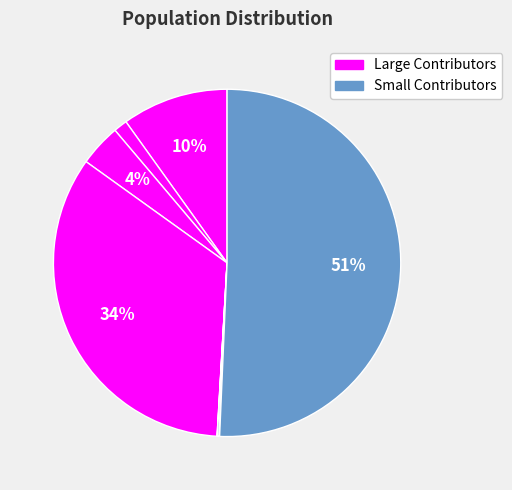

To the nearest percent, what is the difference between the largest and smallest slice percentages?

51%